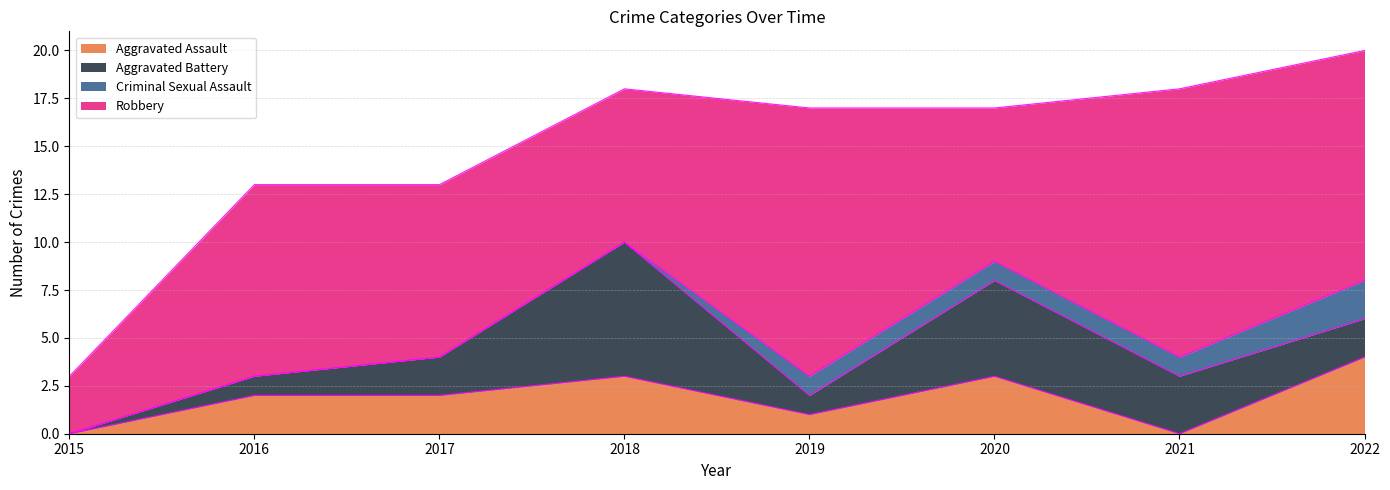

What is the total value across all series at 2021?

18